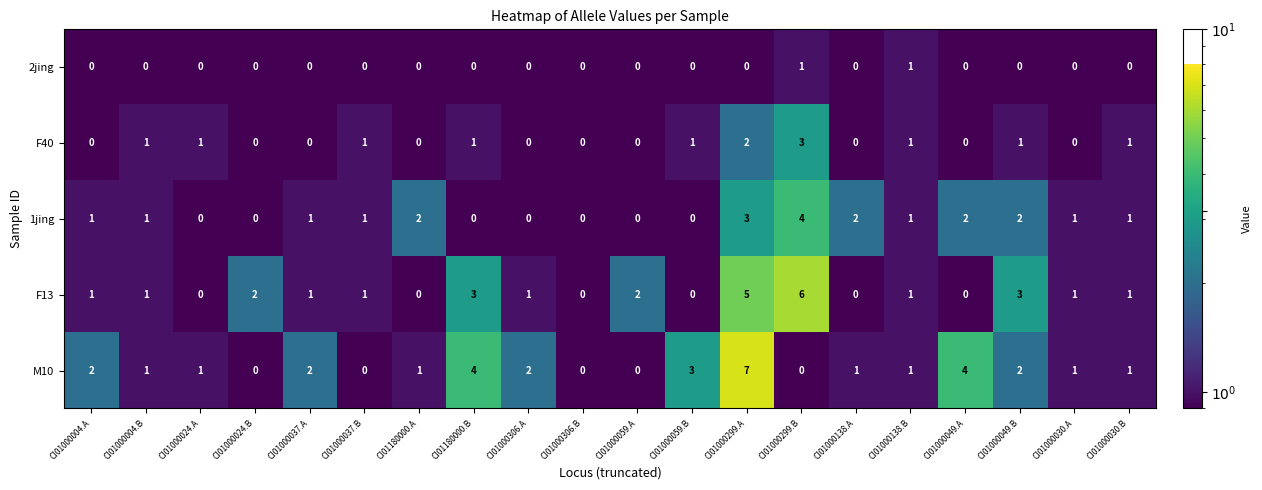

Where is M10 nearest to the value 3?

CI01000059.B